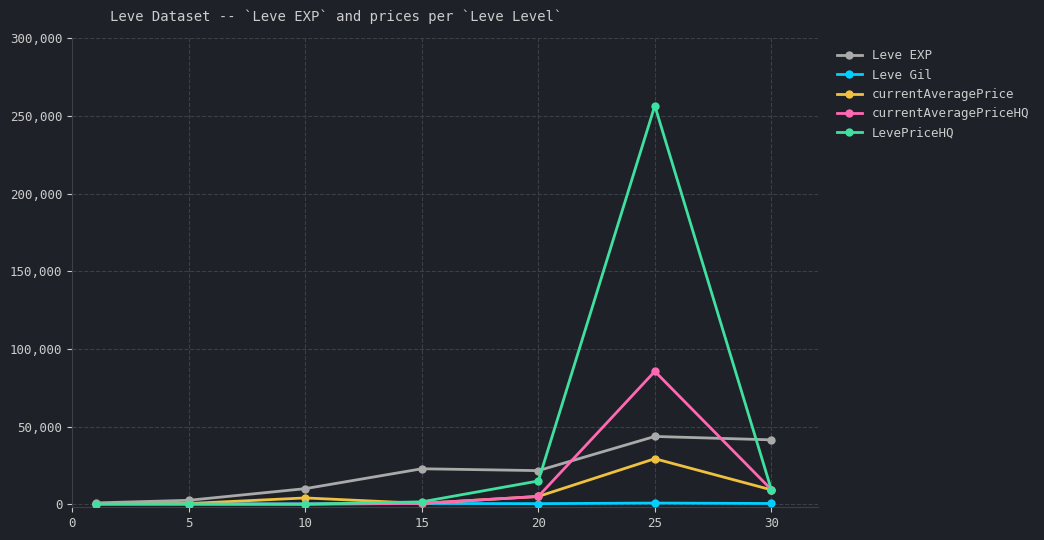

How many categories are shown in the chart?

7